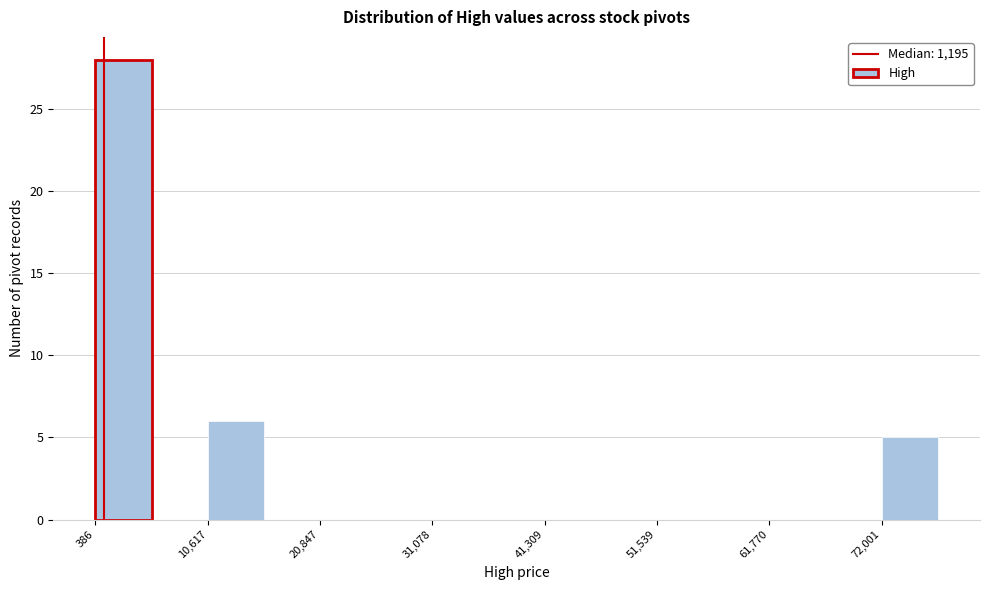

Read against the x-axis, roughly where is the centre of the tallest bar?

2000